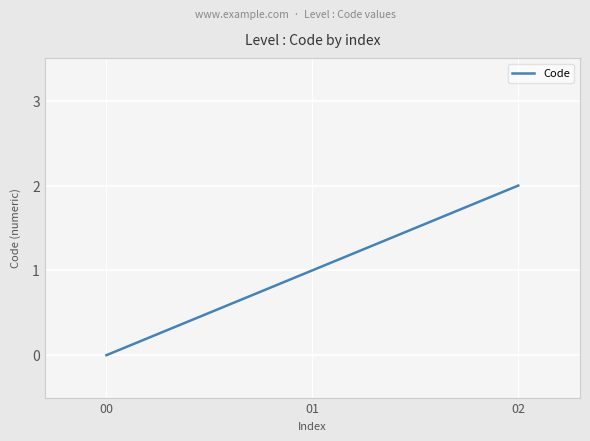

Does the chart have visible grid lines?

Yes